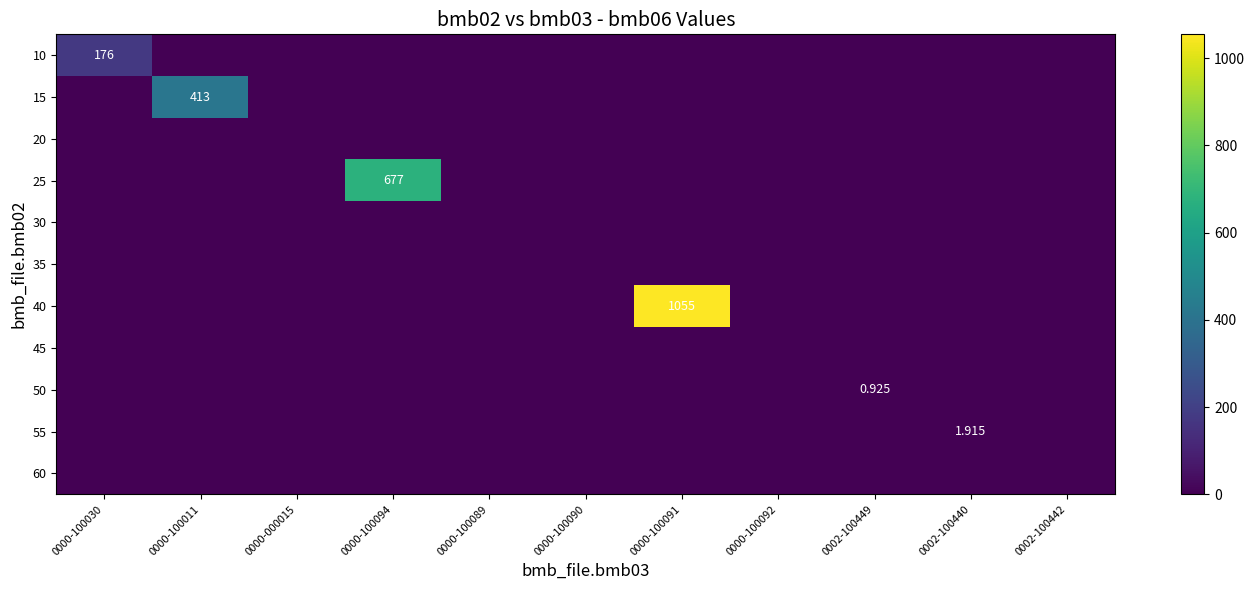

Which series has the widest spread of values?

40